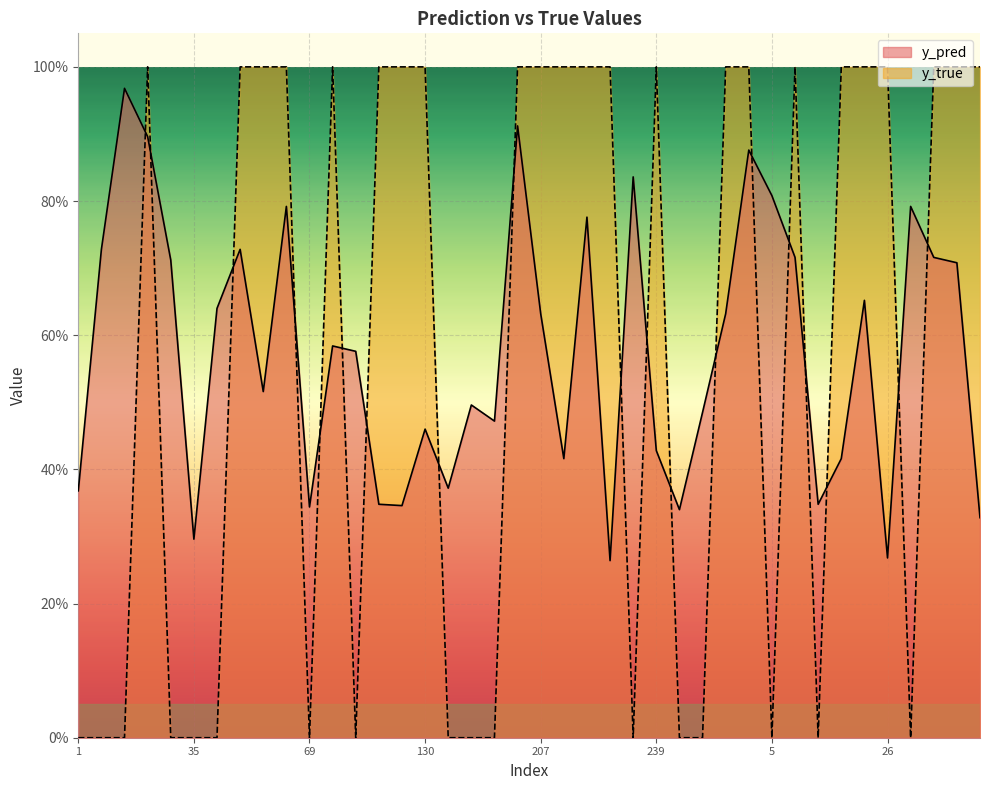

List the series in order of their peak value, lowest first.

y_pred, y_true